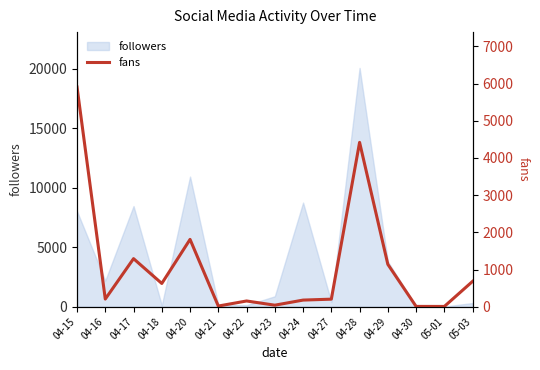

Reading right to left, list all the values displayed in this chart.

682	7	8	1139	4418	203	178	41	154	18	1810	625	1292	206	5906